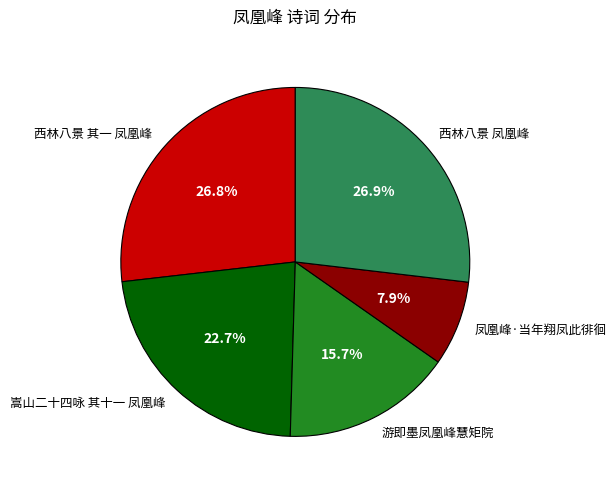

What percentage is the 西林八景 其一 凤凰峰 slice, to the nearest percent?

27%